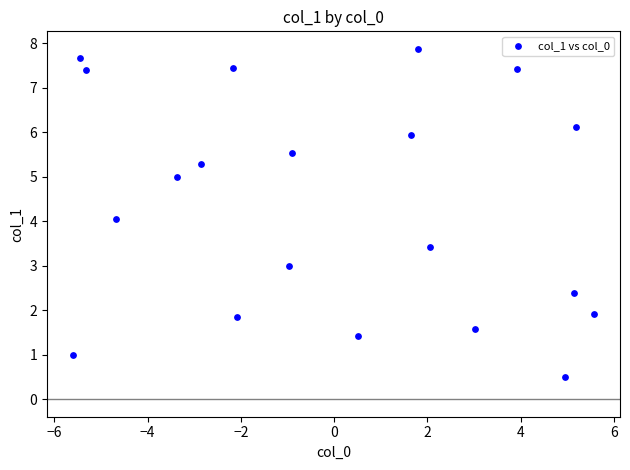

What is the range of Y values (max minus min)?

7.4